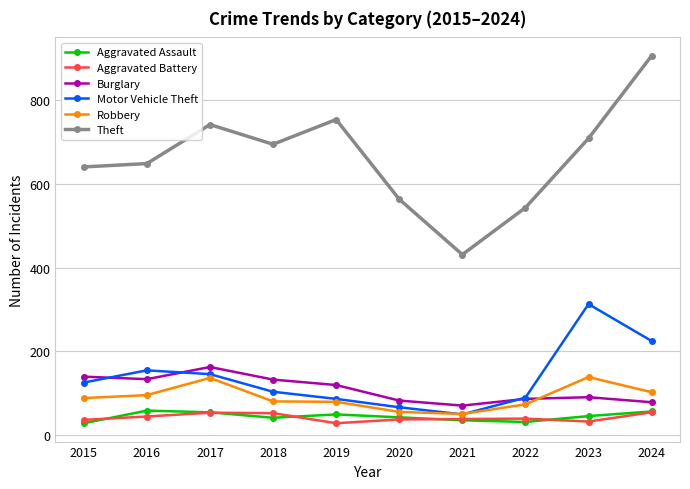

Where is the first local maximum for Burglary?

2017